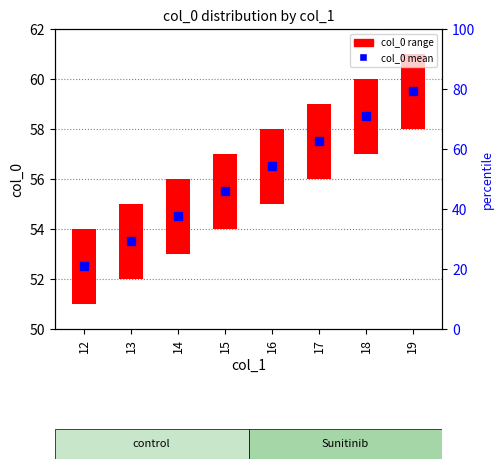

Is the value of col_0 mean at 15 greater than the value of col_0 range at 18?

Yes